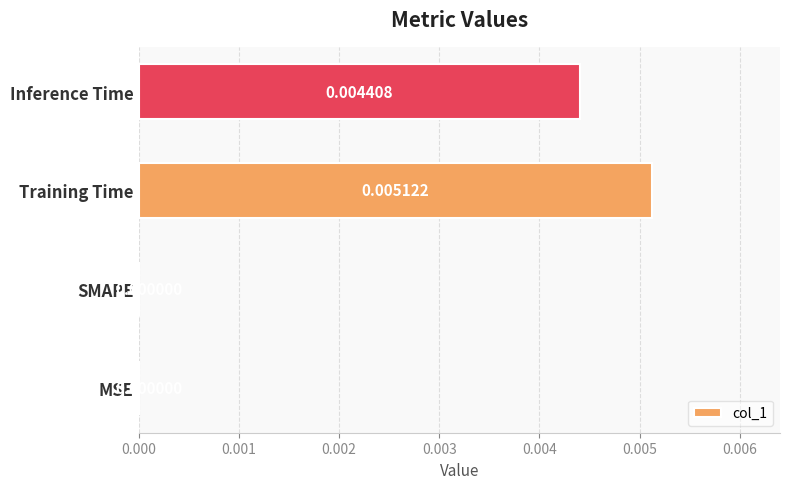

Are the bars grouped side by side (vs. stacked)?

No